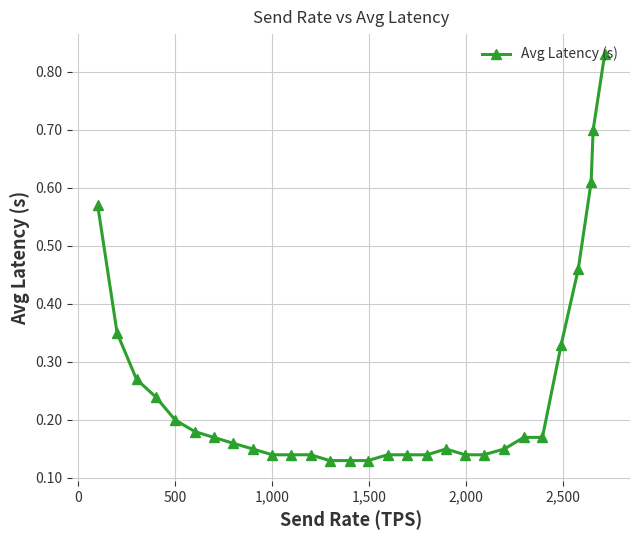

True or false: there are more than 0 points higher than both neighbors.

True